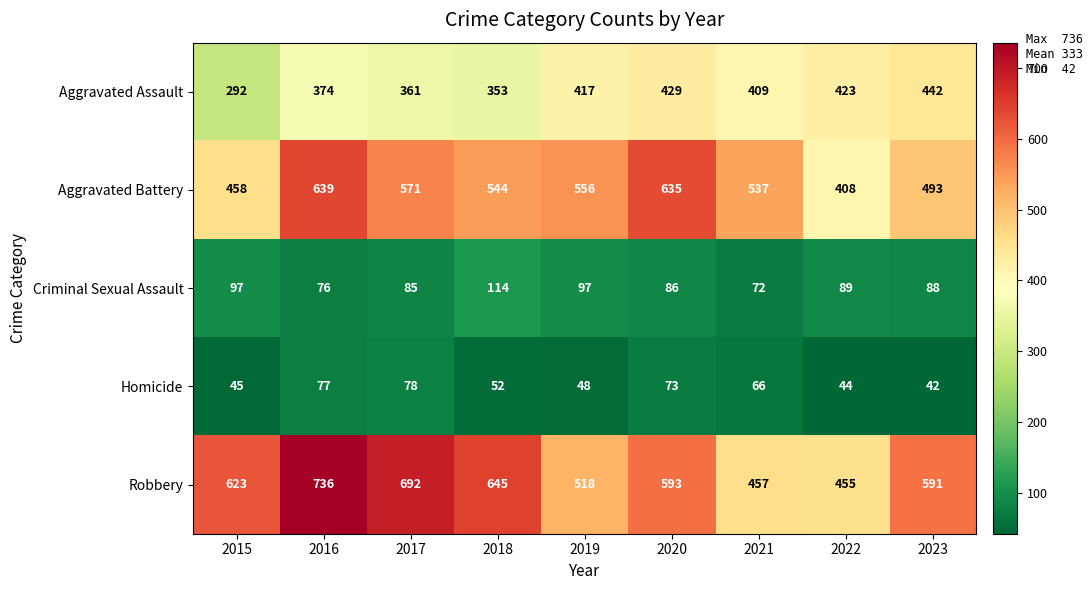

At which label does Criminal Sexual Assault first exceed 88?

2015